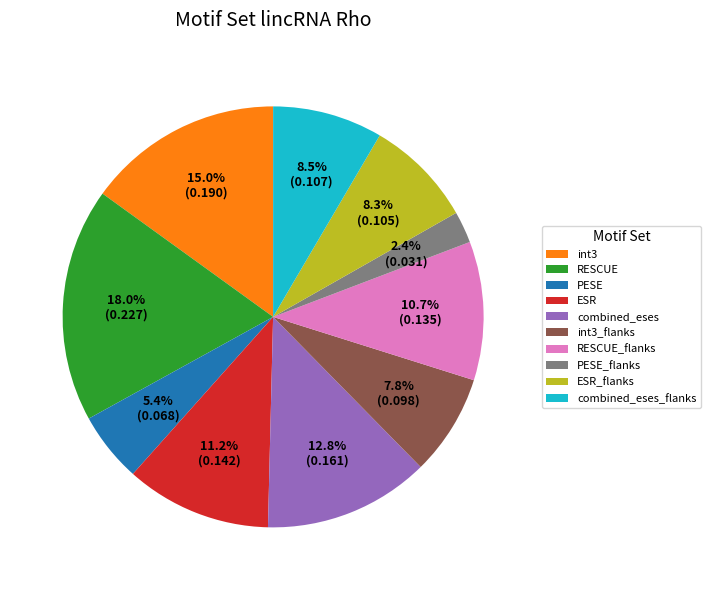

What portion of the pie excludes int3?

85.0%